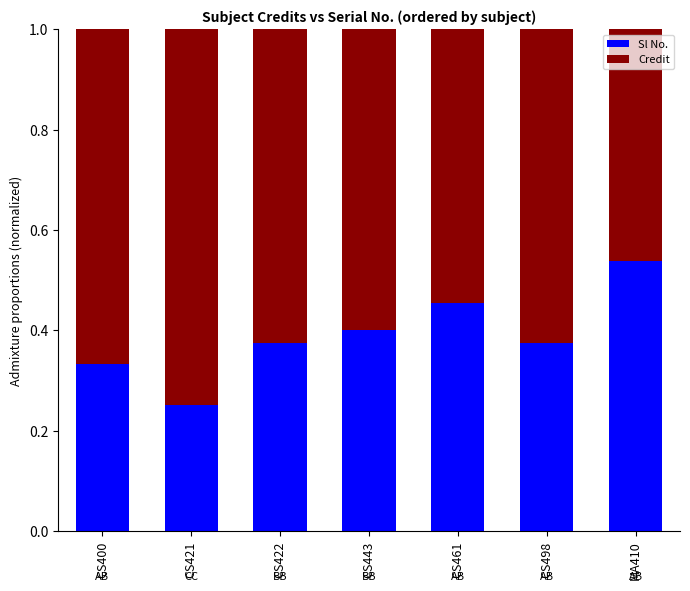

How many series are shown in this chart?

2